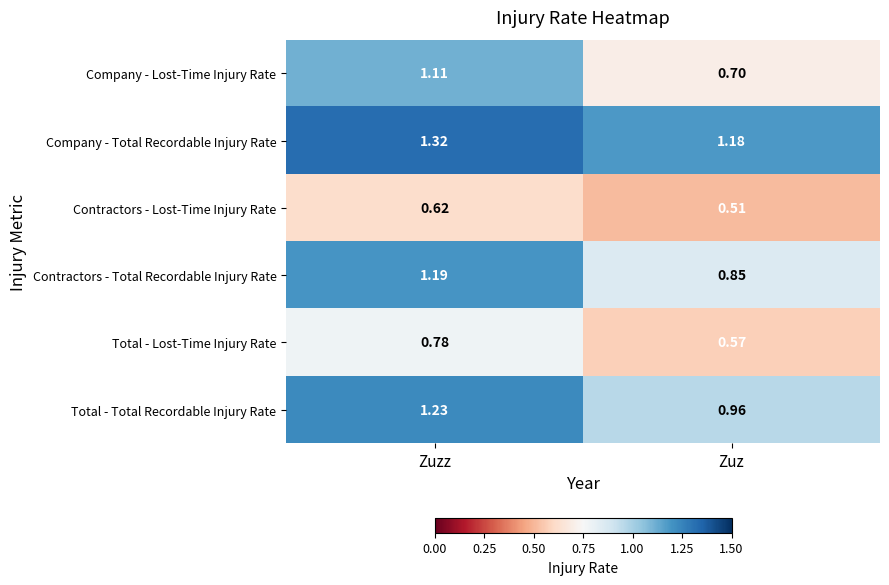

At which label is Company - Lost-Time Injury Rate closest to 0?

Zuz